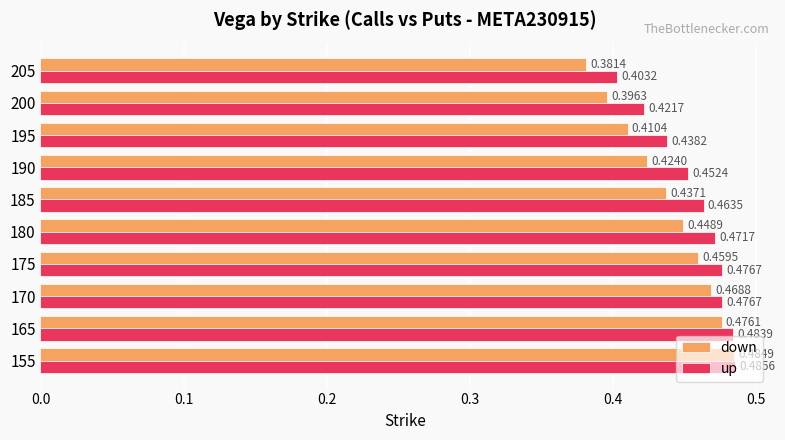

Rank the series by their maximum value, from lowest to highest.

down, up